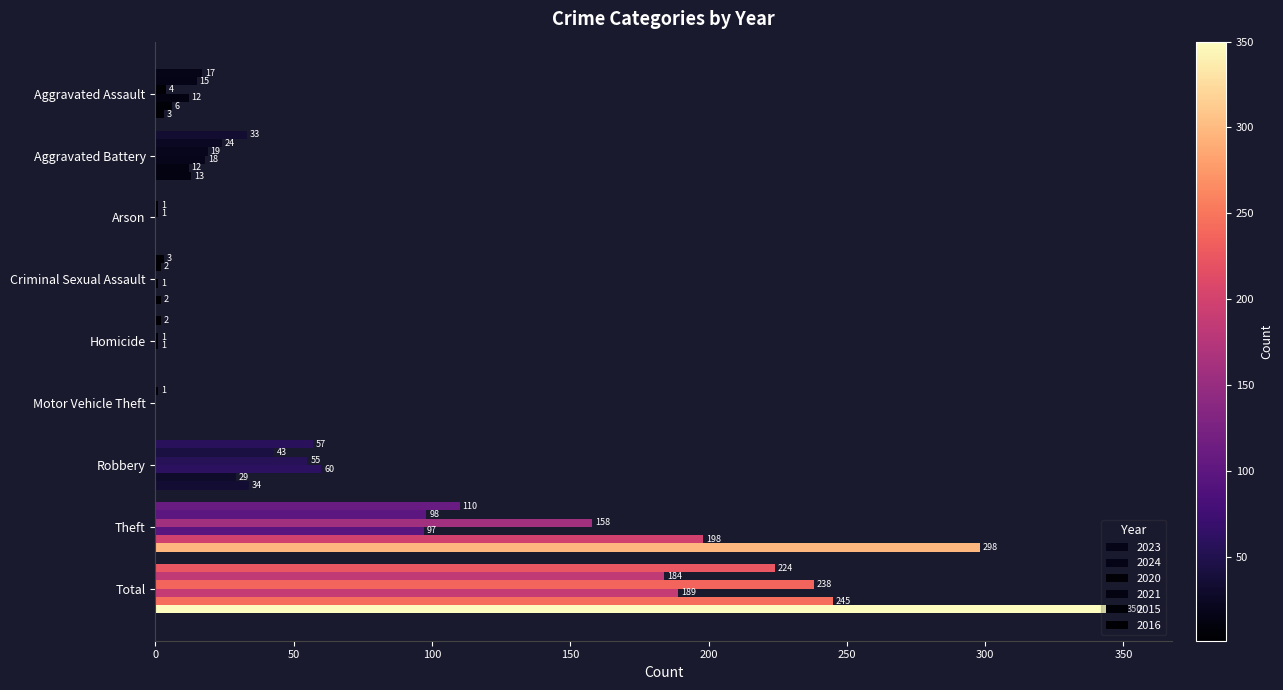

What is the sum of all 2024 values?

368